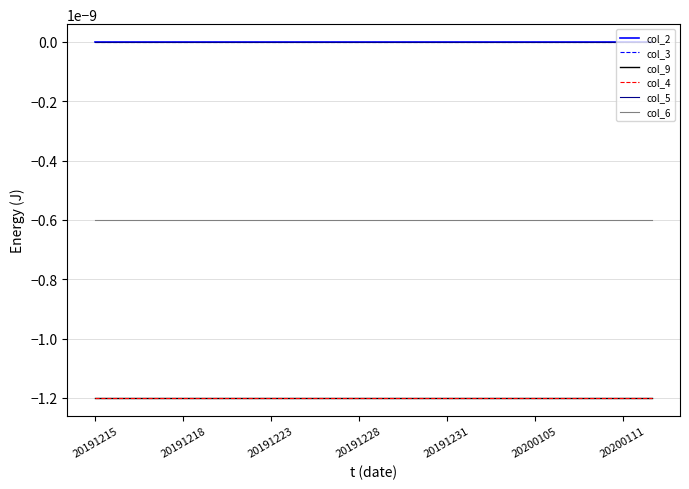

Which category has the highest value in the col_9 series?

20191215